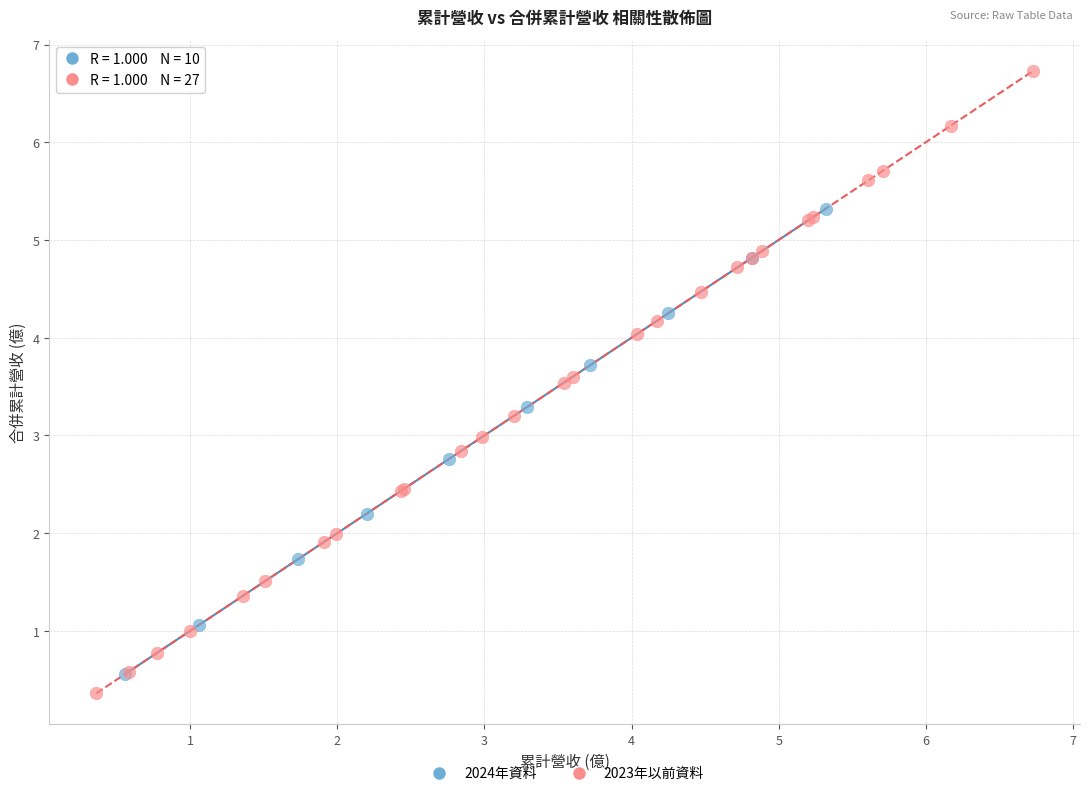

Which series has the widest spread of Y values?

2023年以前資料